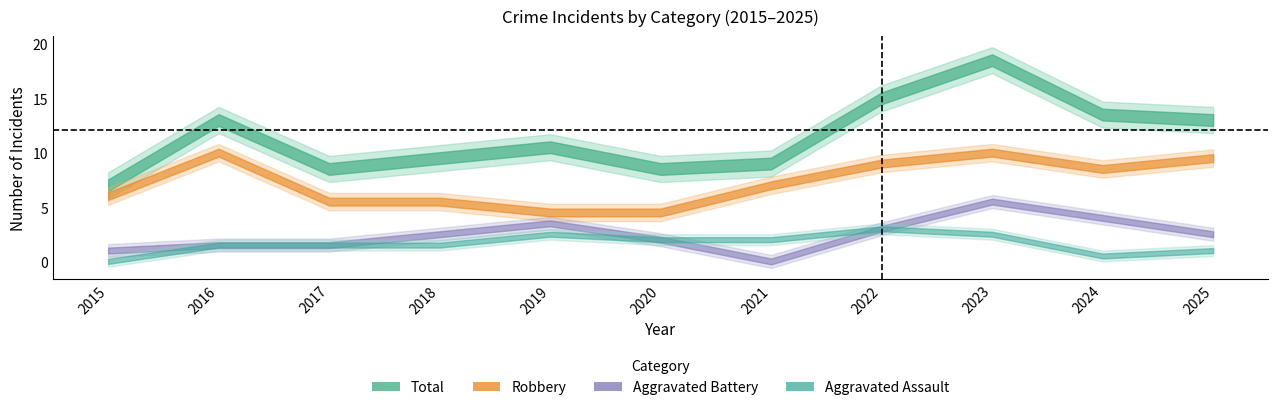

How many Aggravated Battery values are between 1 and 4?

7